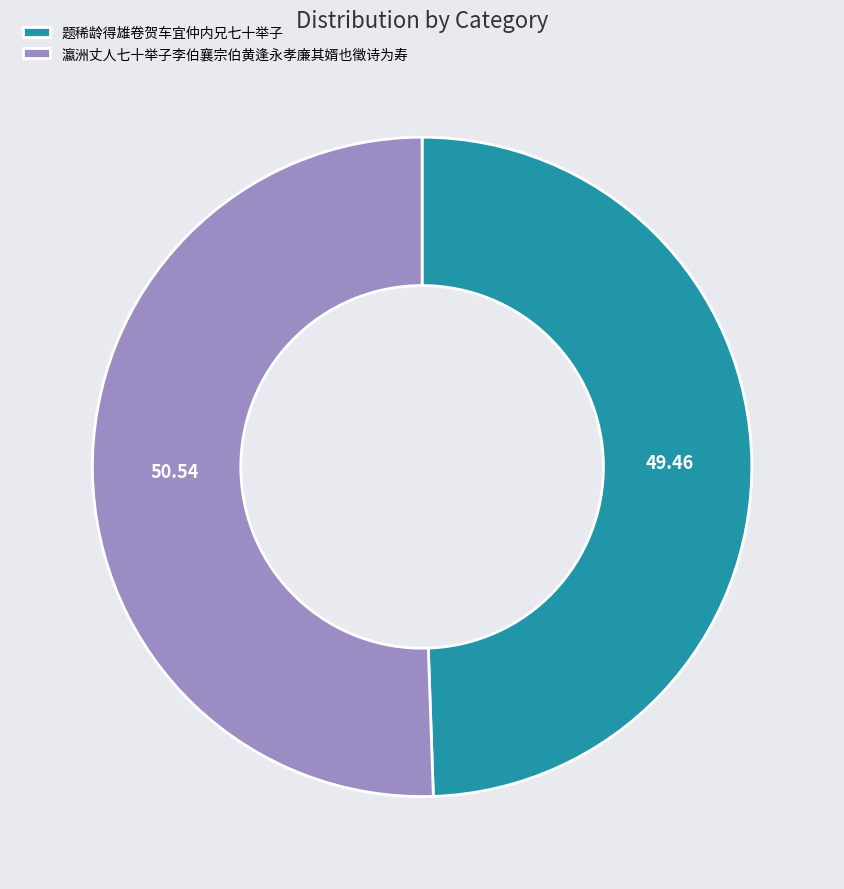

Rank the categories by value from highest to lowest.

瀛洲丈人七十举子李伯襄宗伯黄逢永孝廉其婿也徵诗为寿, 题稀龄得雄卷贺车宜仲内兄七十举子